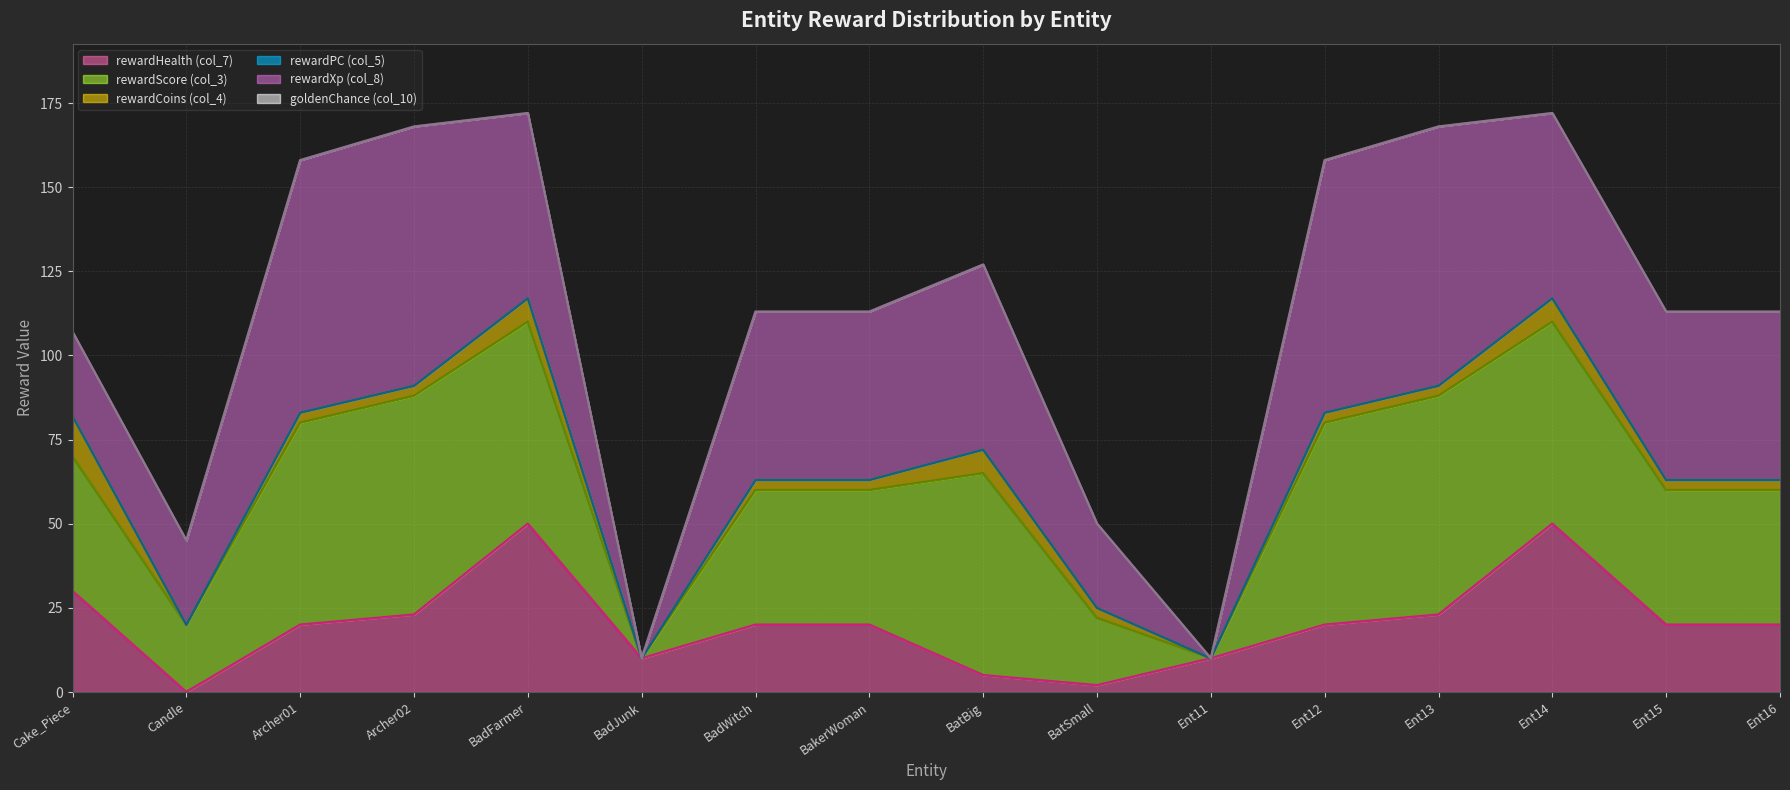

At how many categories does at least one series exceed -3?

16